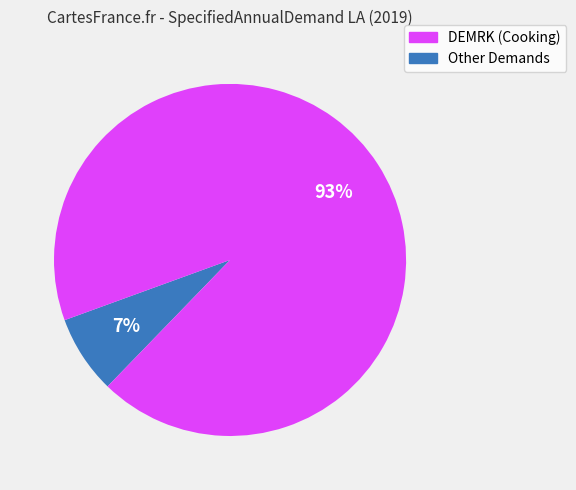

Is there any slice that represents more than half of the pie?

Yes